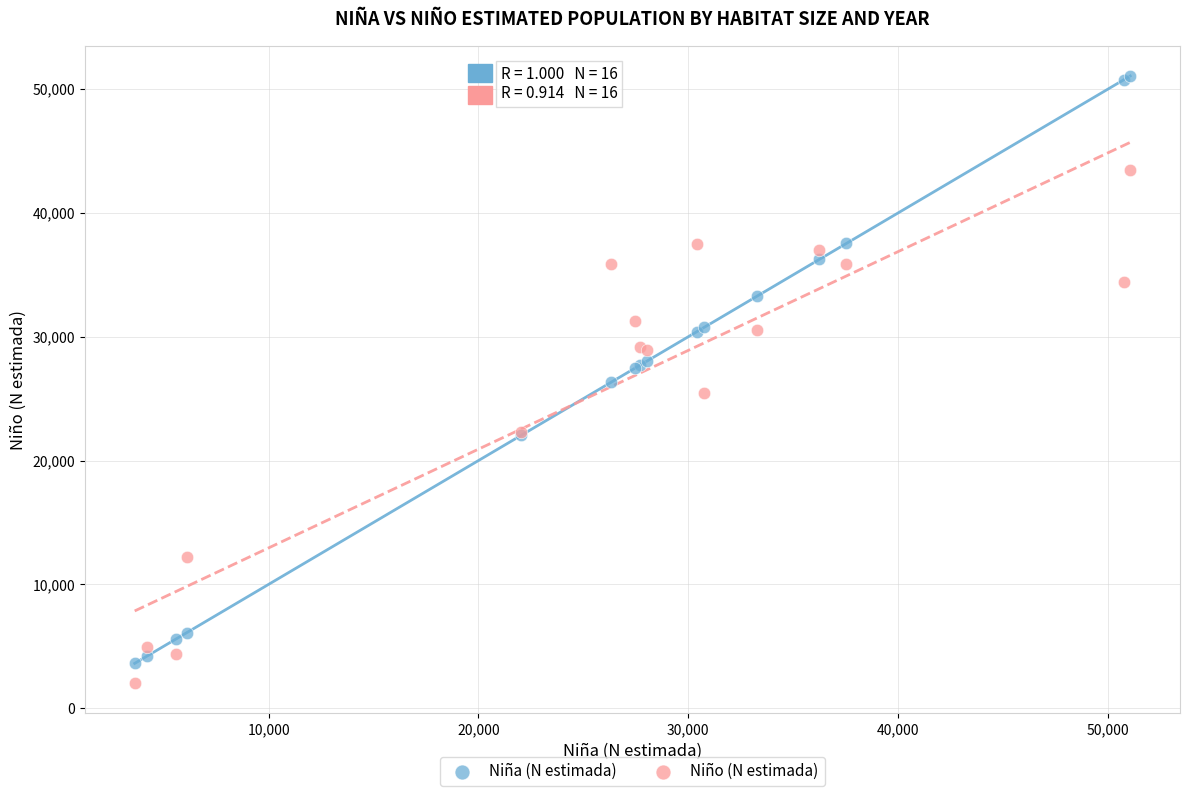

Which series contains the highest Y value?

Niña (N estimada)